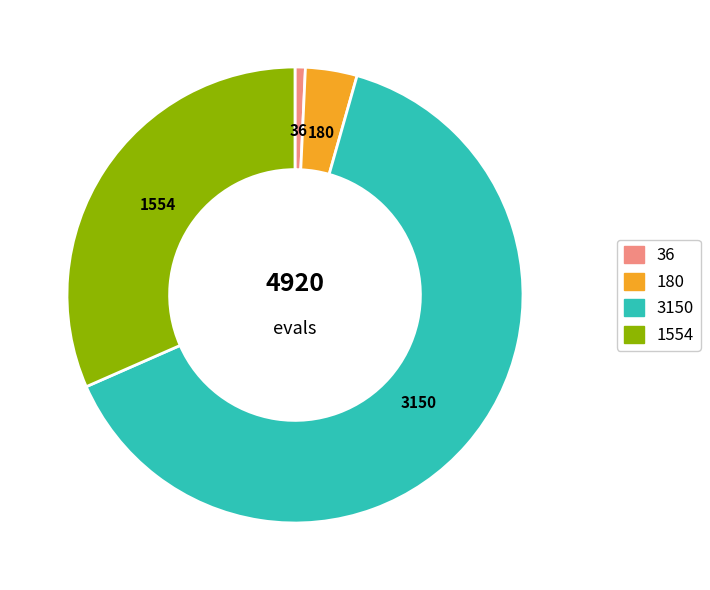

Is there any slice that represents more than half of the pie?

Yes